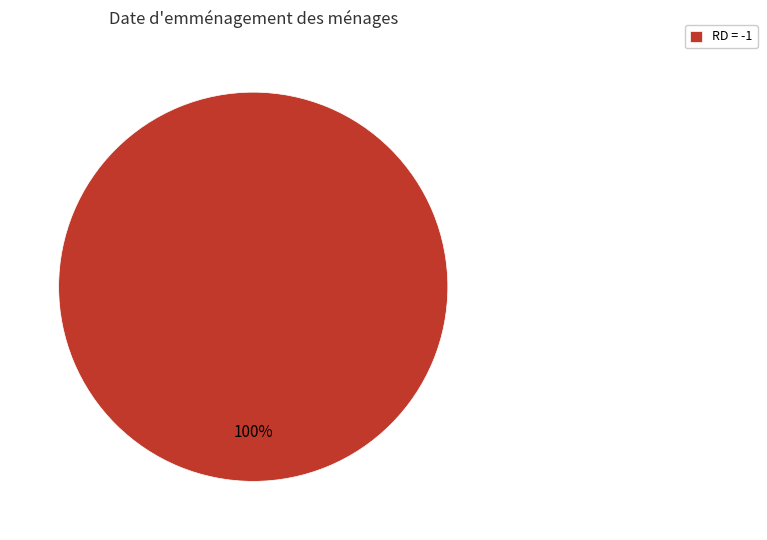

Is RD = -1 the majority of the pie?

Yes